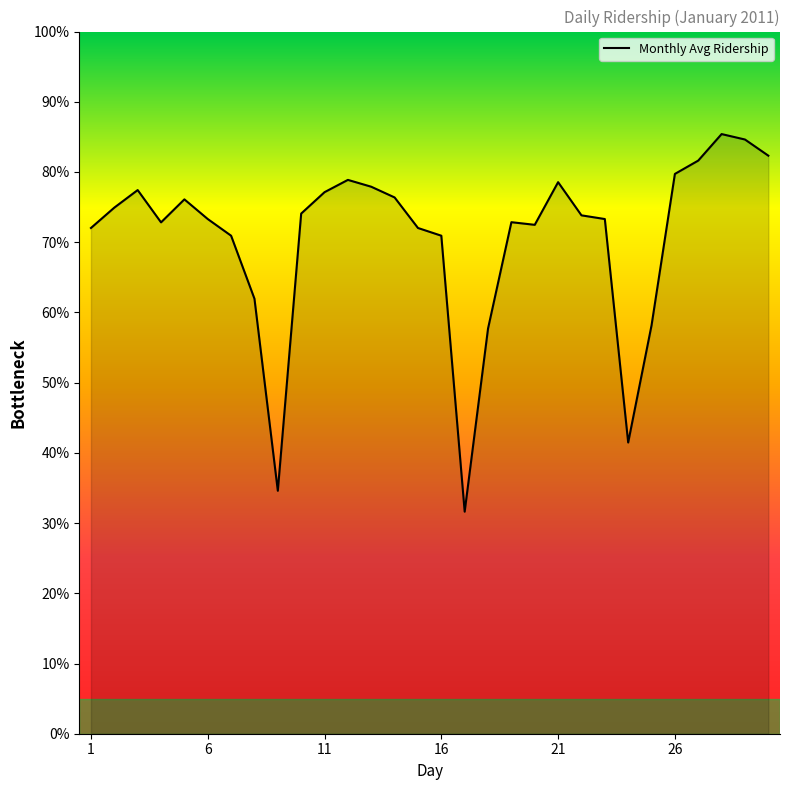

How many lines are shown in the chart?

1